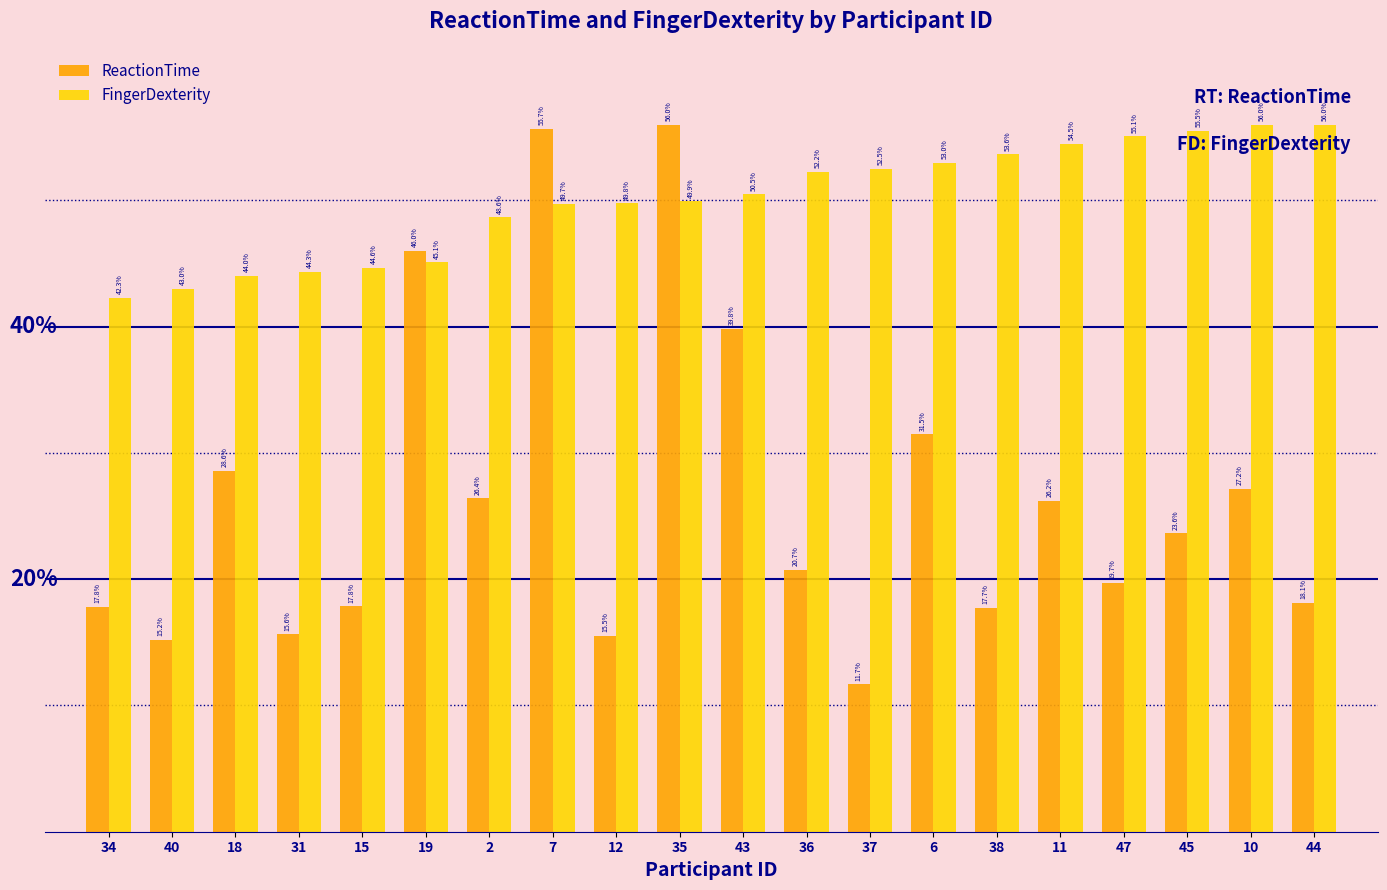

Rank the series at 2 from highest to lowest value.

FingerDexterity, ReactionTime